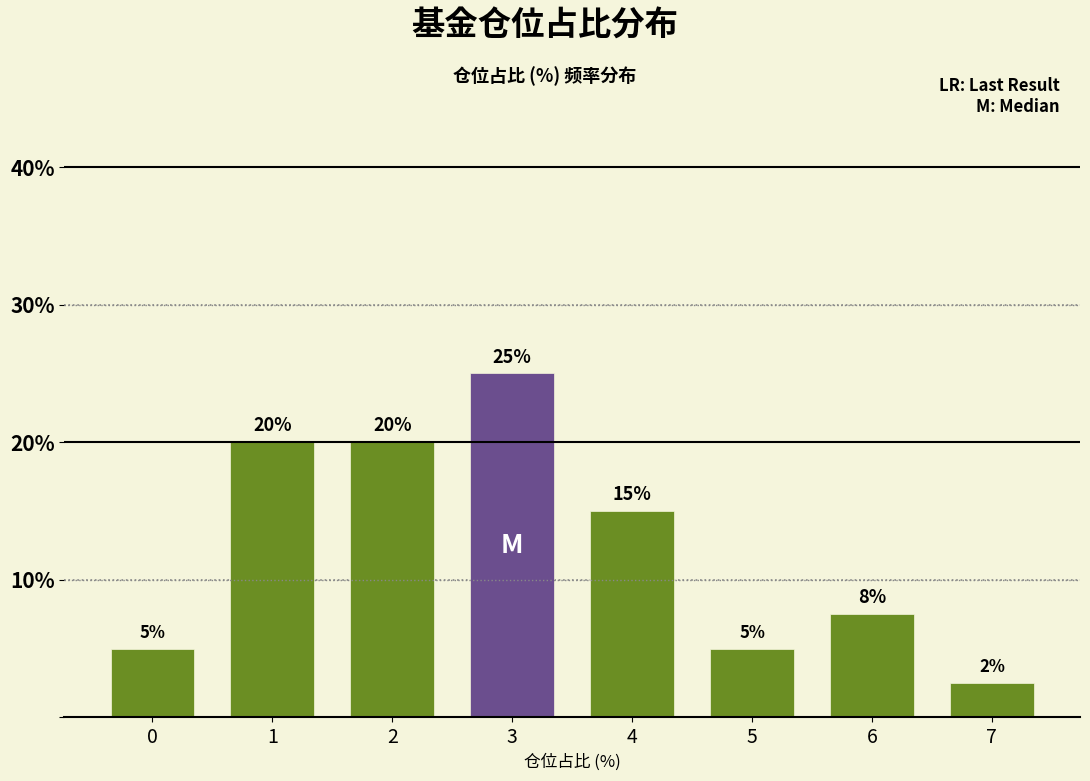

At which category does the chart reach its peak across all series?

3